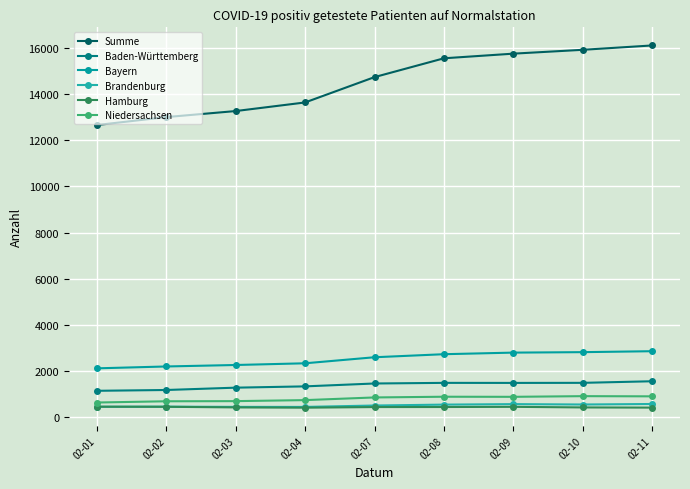

Which series has the largest total across all categories?

Summe